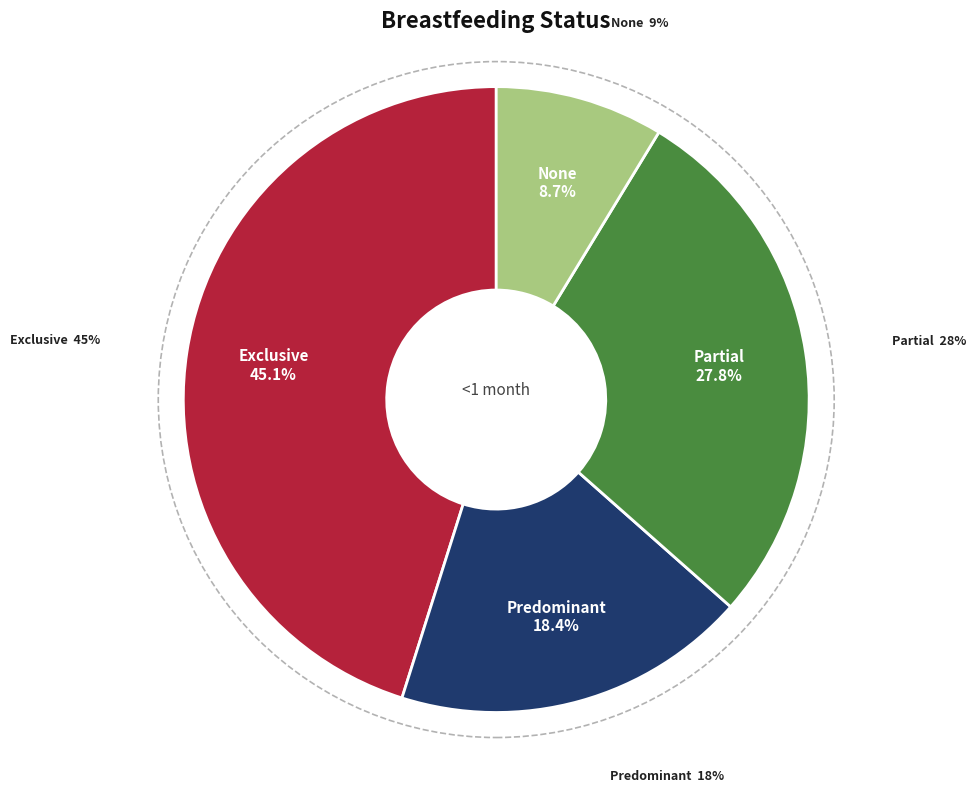

To the nearest percent, what is the average slice percentage?

25%